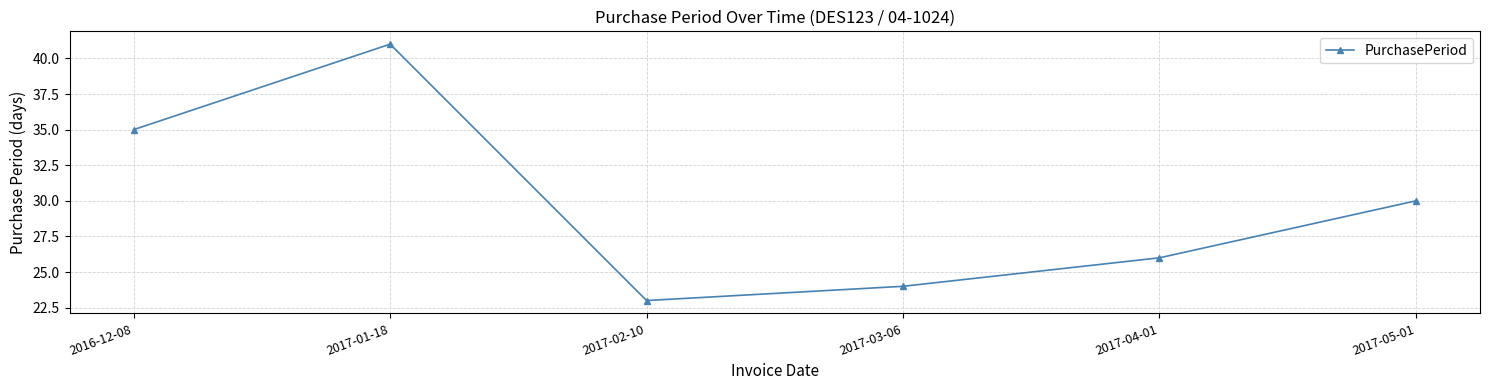

How many lines are shown in the chart?

1